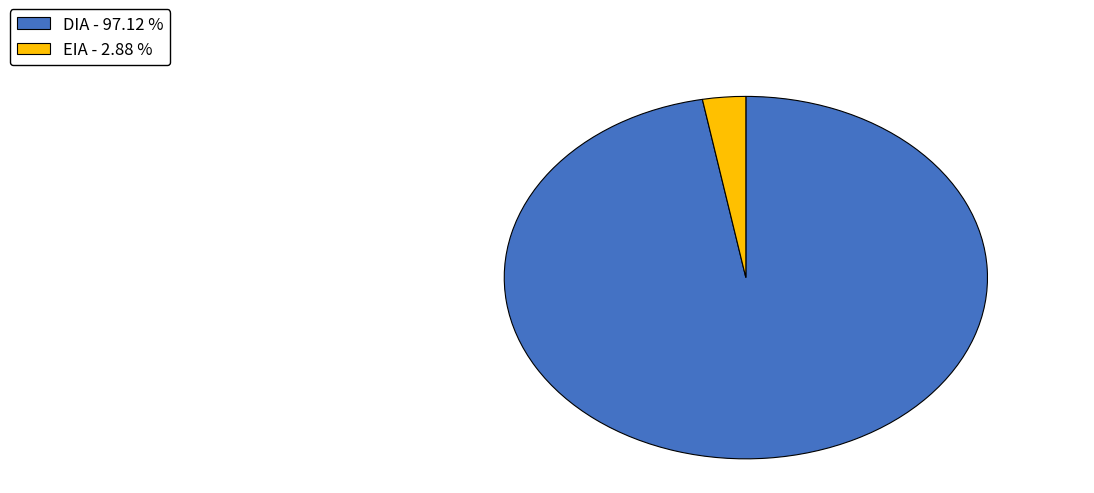

What is the ratio of the value at DIA - 97.12 % to the value at EIA - 2.88 %?

33.7